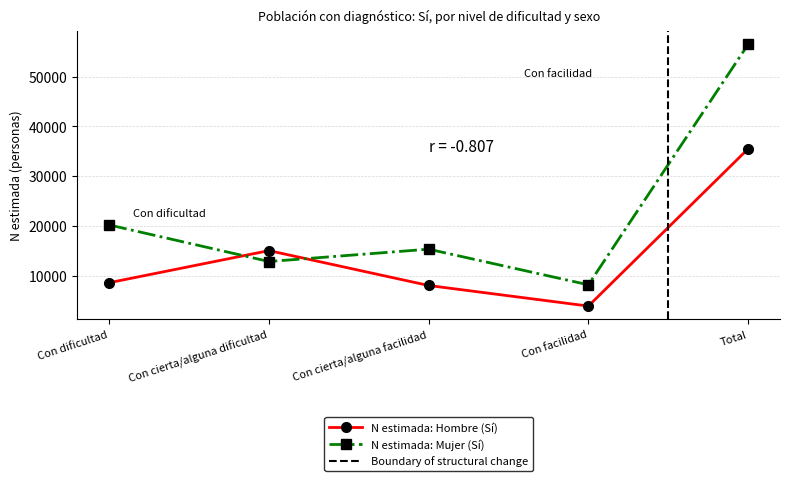

Which series has the widest spread of values?

Sí (Mujer) N estimada